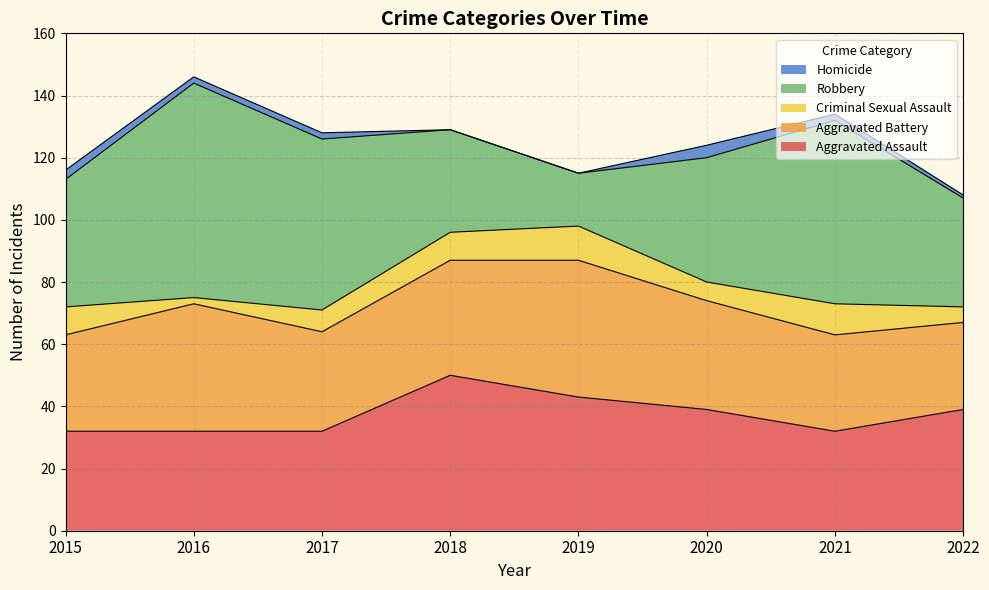

At which label does Criminal Sexual Assault first exceed 9?

2019